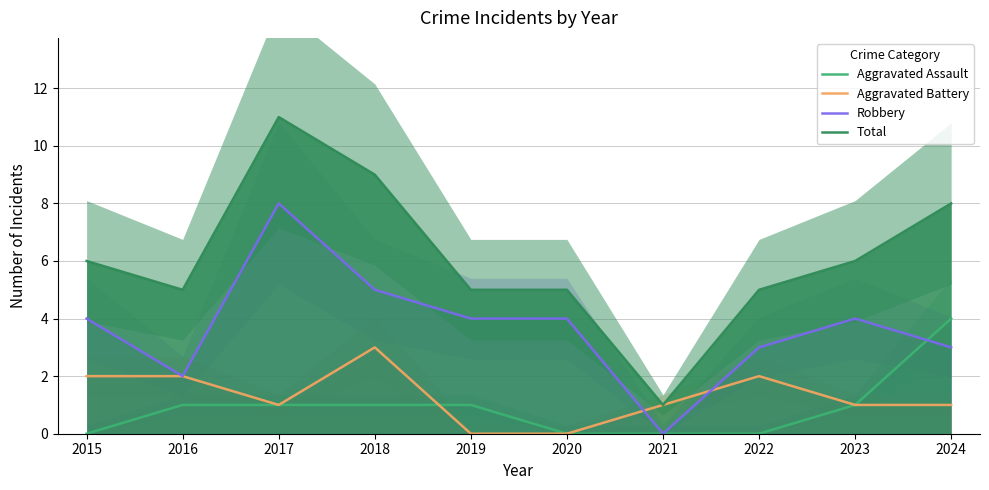

How many intersections are there between Robbery and Aggravated Assault?

1